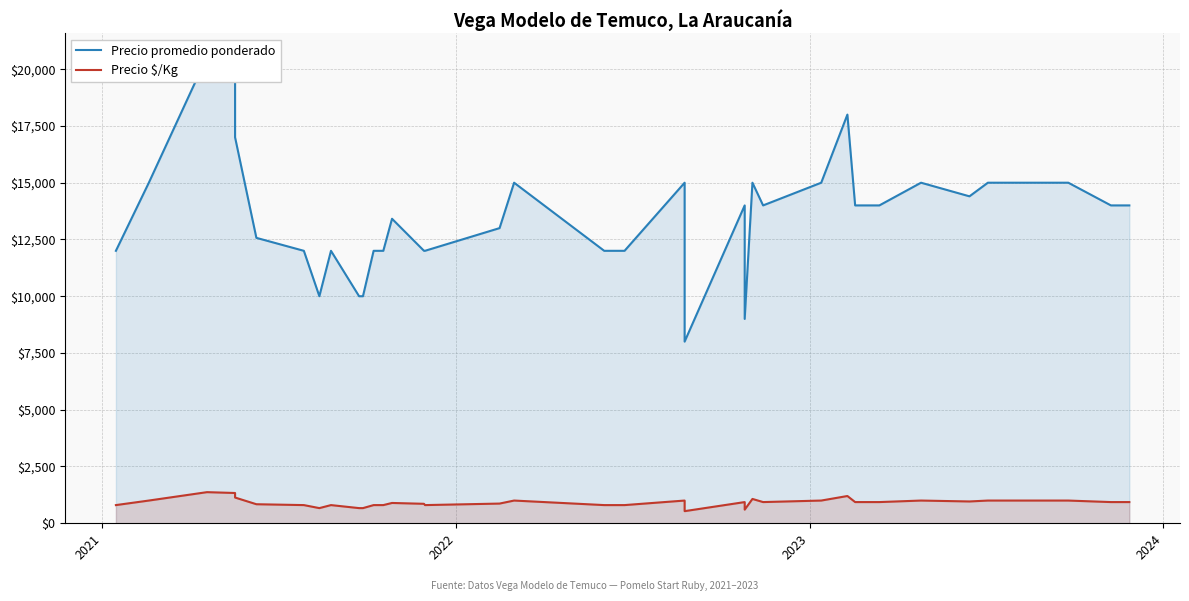

Rank the series by their average value, from lowest to highest.

Precio $/Kg, Precio promedio ponderado